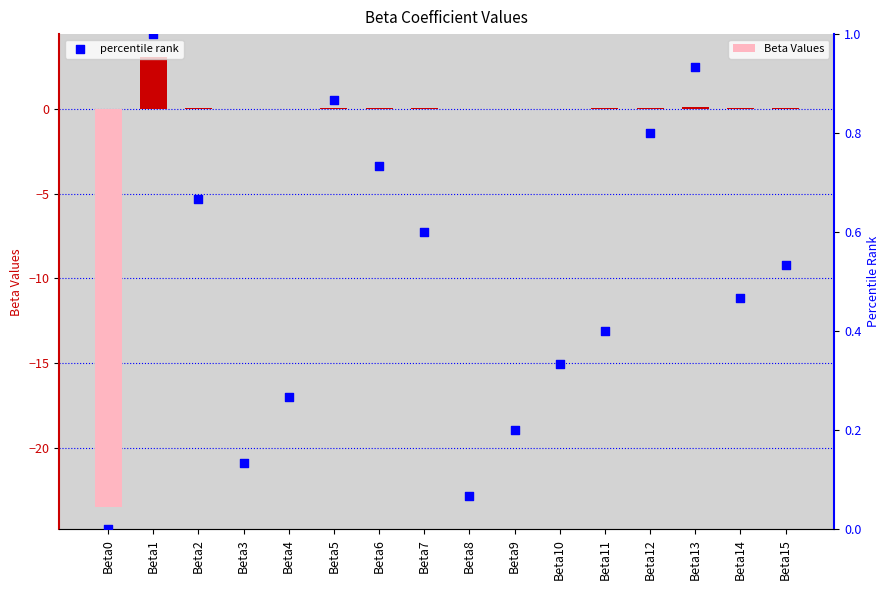

Which series reaches the minimum Y coordinate?

Beta Values